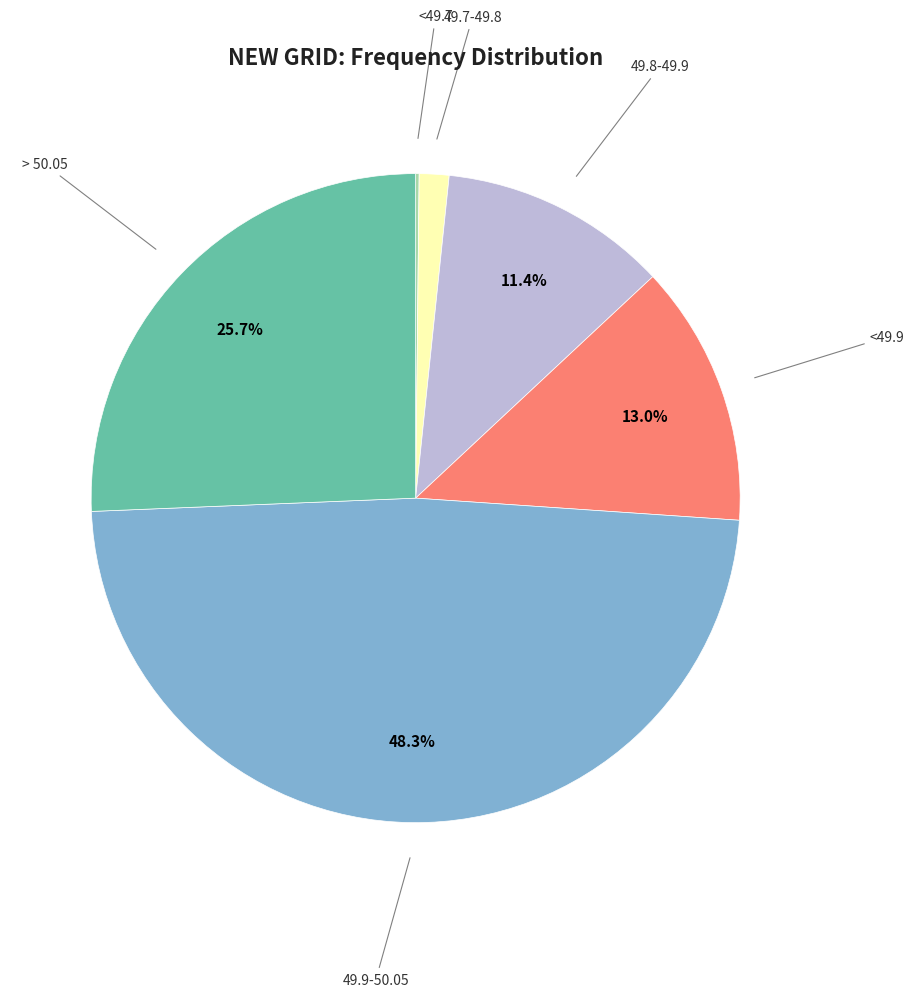

Does any single category account for the majority?

No